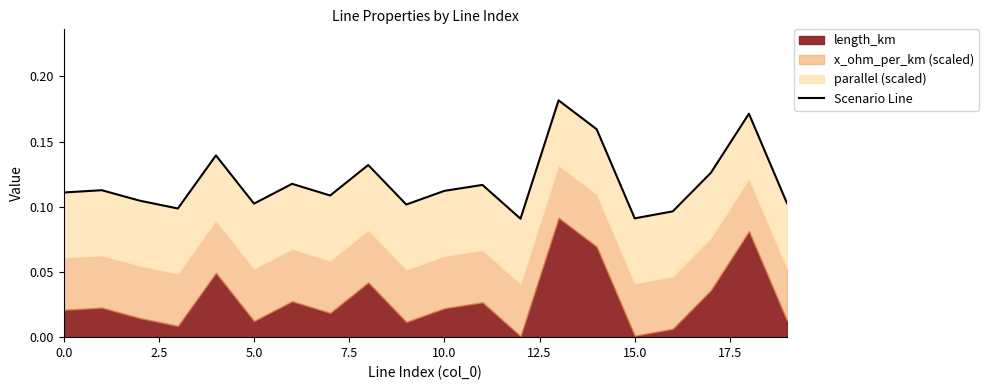

What is the difference between the maximum and minimum values?

0.1